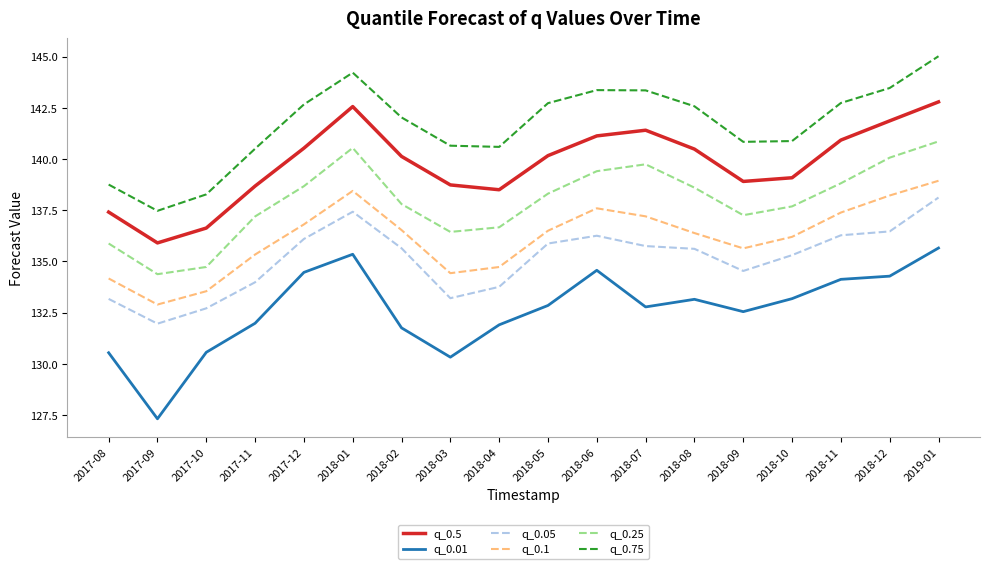

What is the total value across all series at 2018-07?

830.2